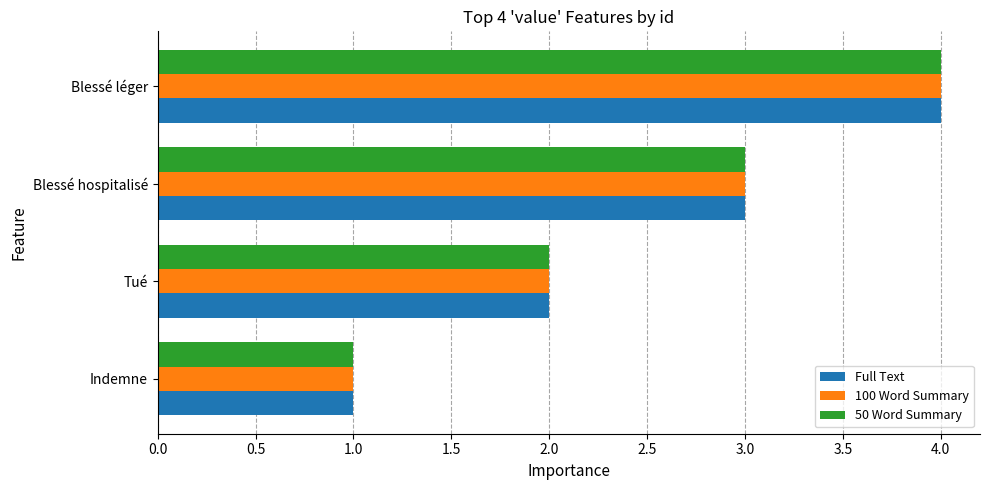

What is the smallest value displayed?

1